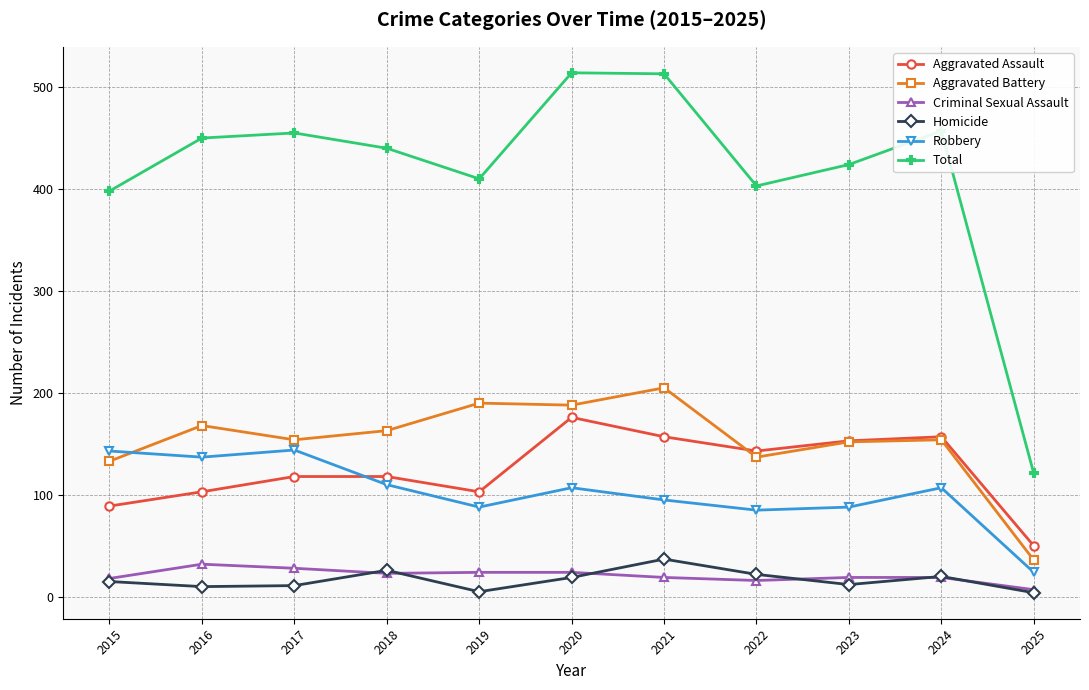

What is the value of the Criminal Sexual Assault point at the 8th from the left?

16